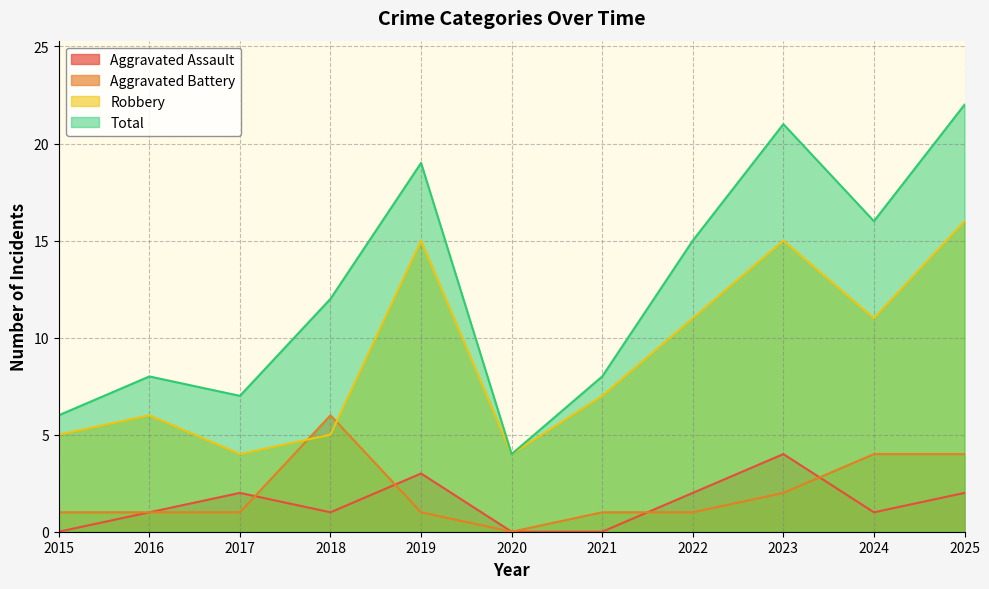

Is the value of Total at 2015 greater than the value of Aggravated Assault at 2019?

Yes